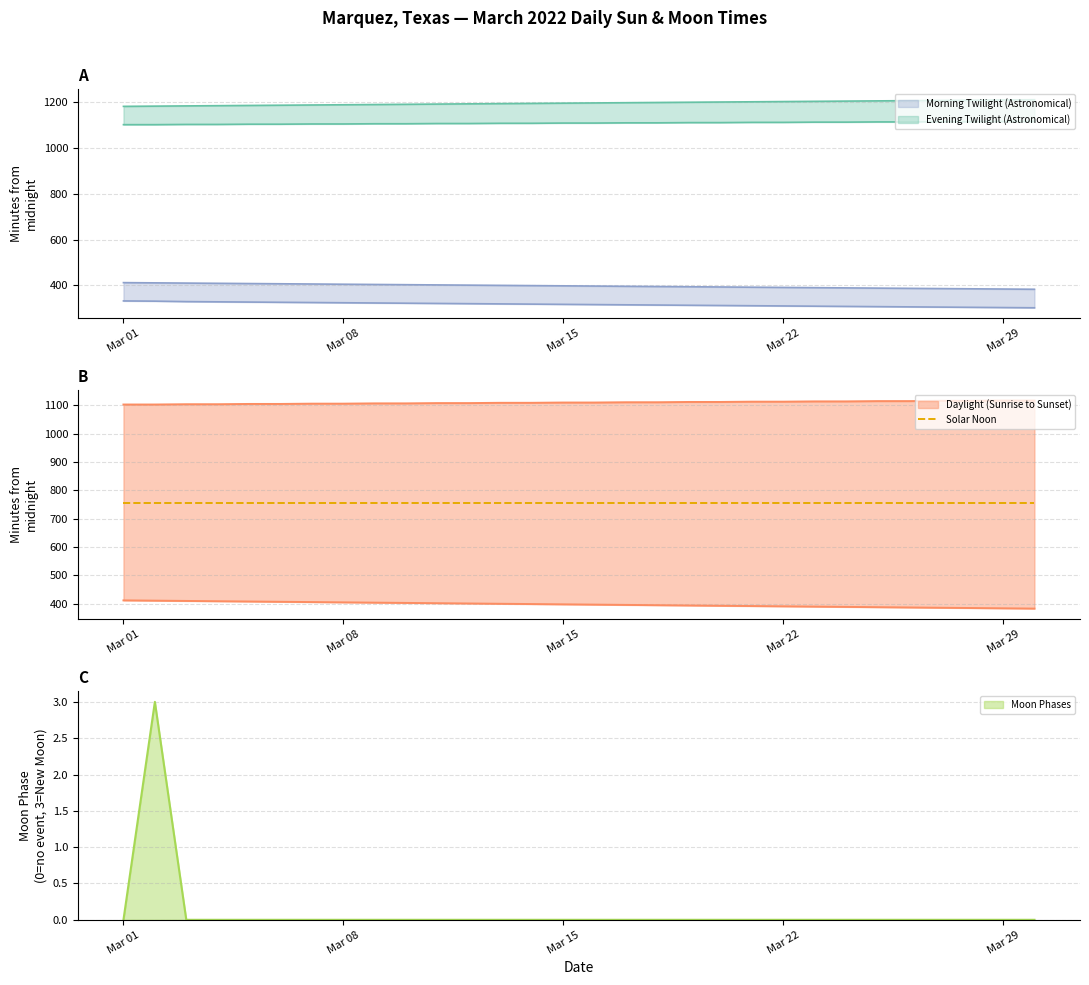

The value of Moon Phases at Mar 15 is 0. True or false?

True